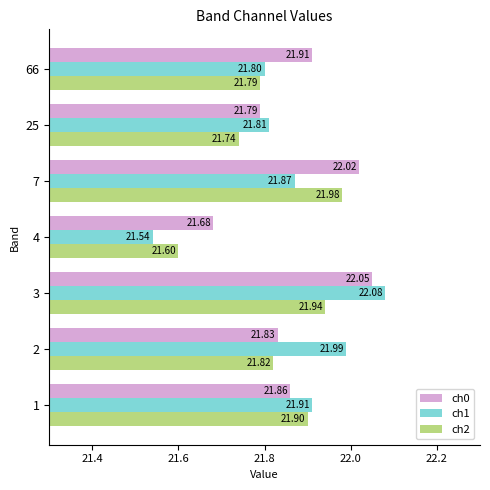

What are all the series names shown in the legend?

ch0, ch1, ch2